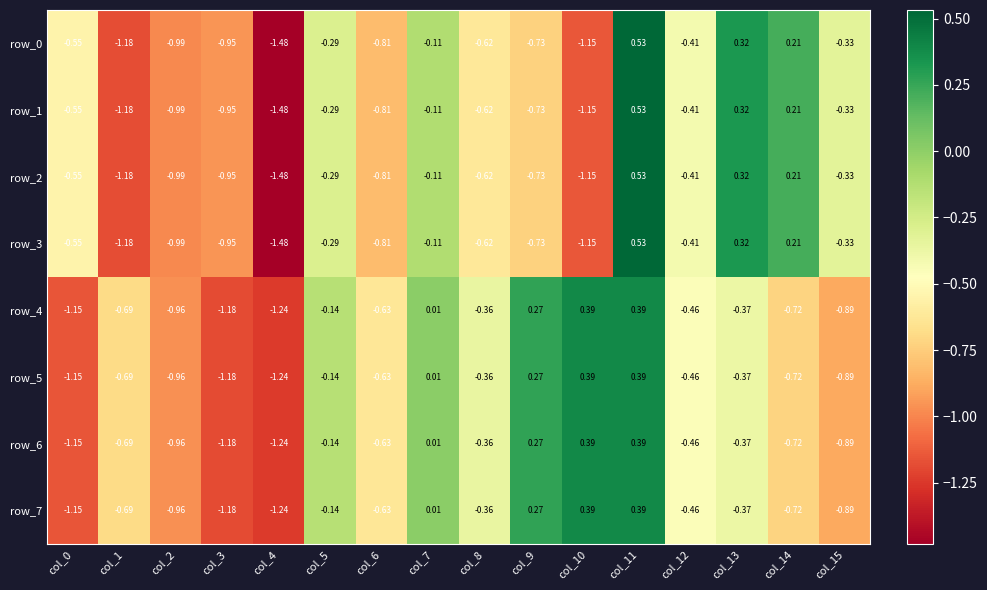

What is the sum of the row_6 values at col_12 and col_3?

-1.6